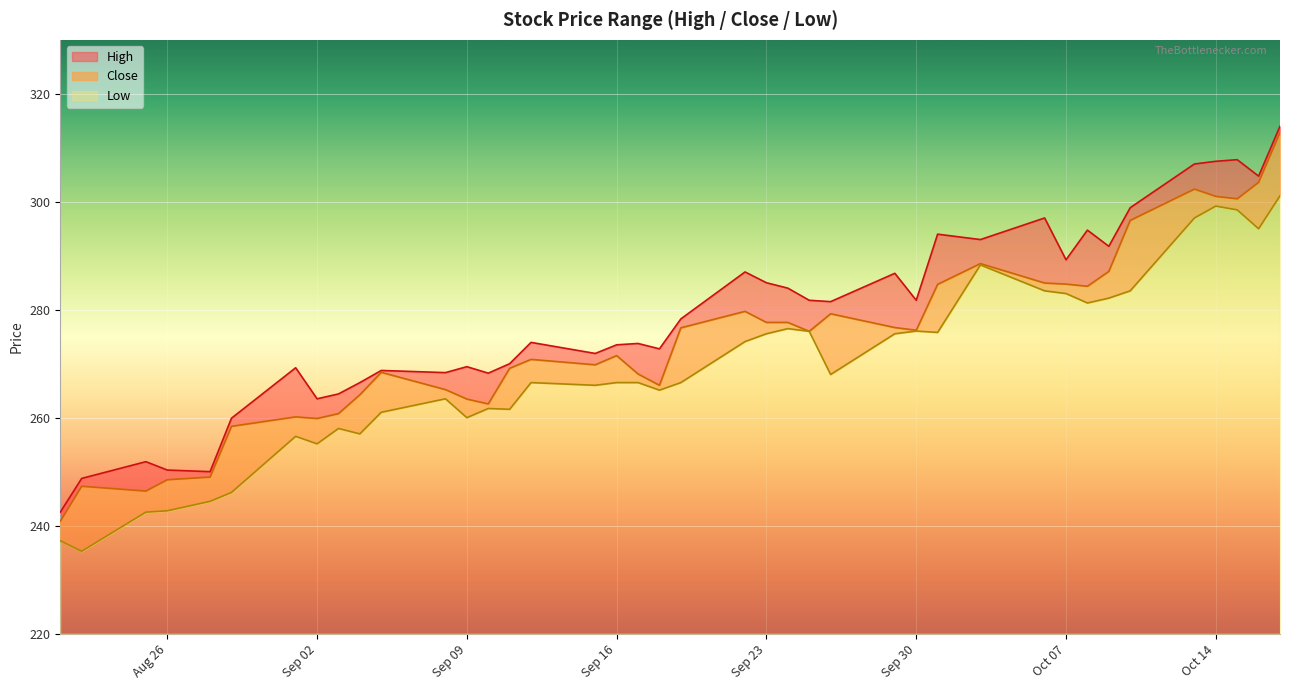

True or false: Low has more than 1 points higher than both neighbors.

True